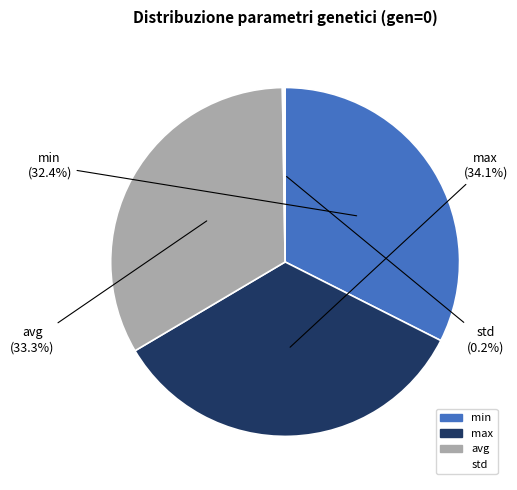

Combined, do avg and min account for over 50%?

Yes